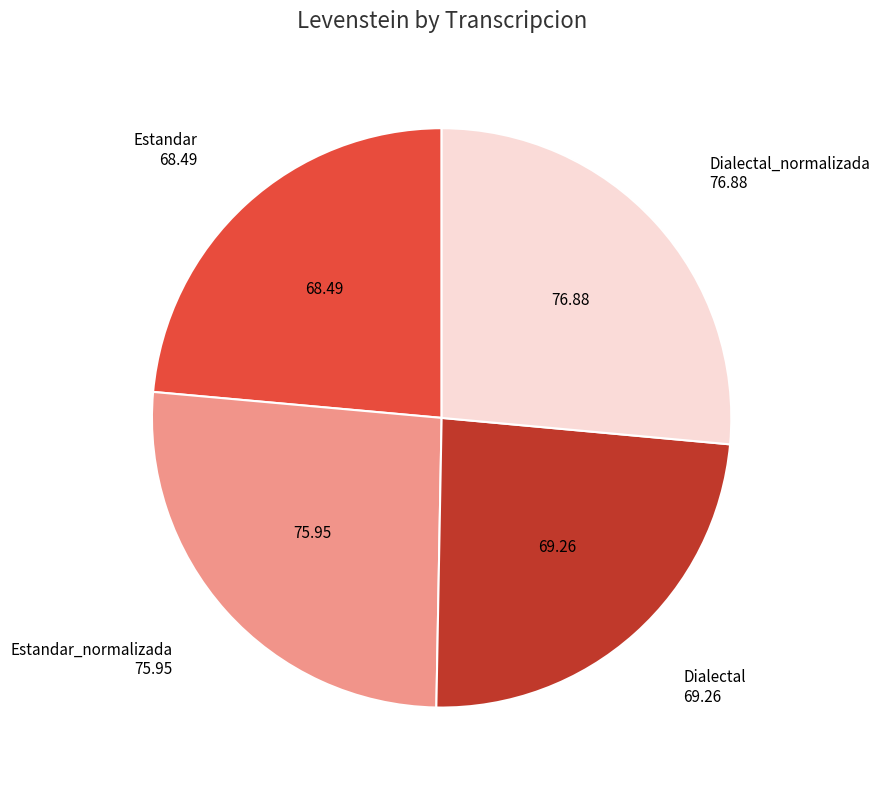

Is there any slice that represents more than half of the pie?

No